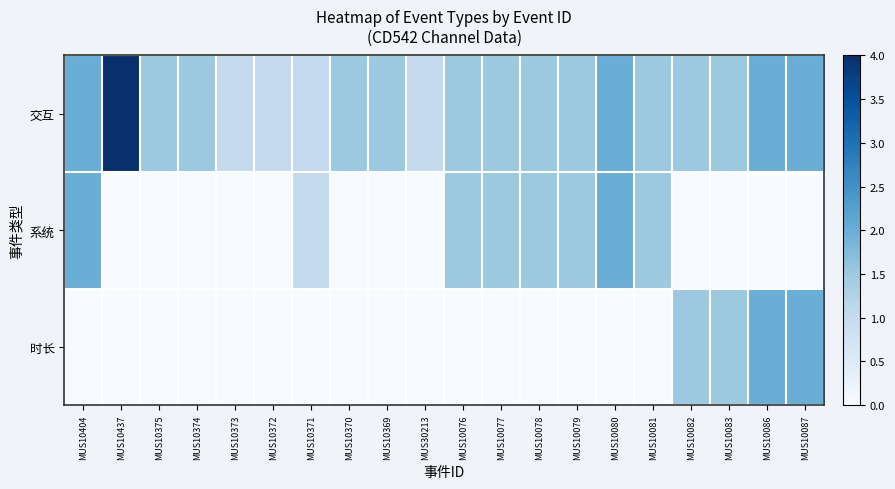

Rank the series by their average value, from lowest to highest.

时长, 系统, 交互